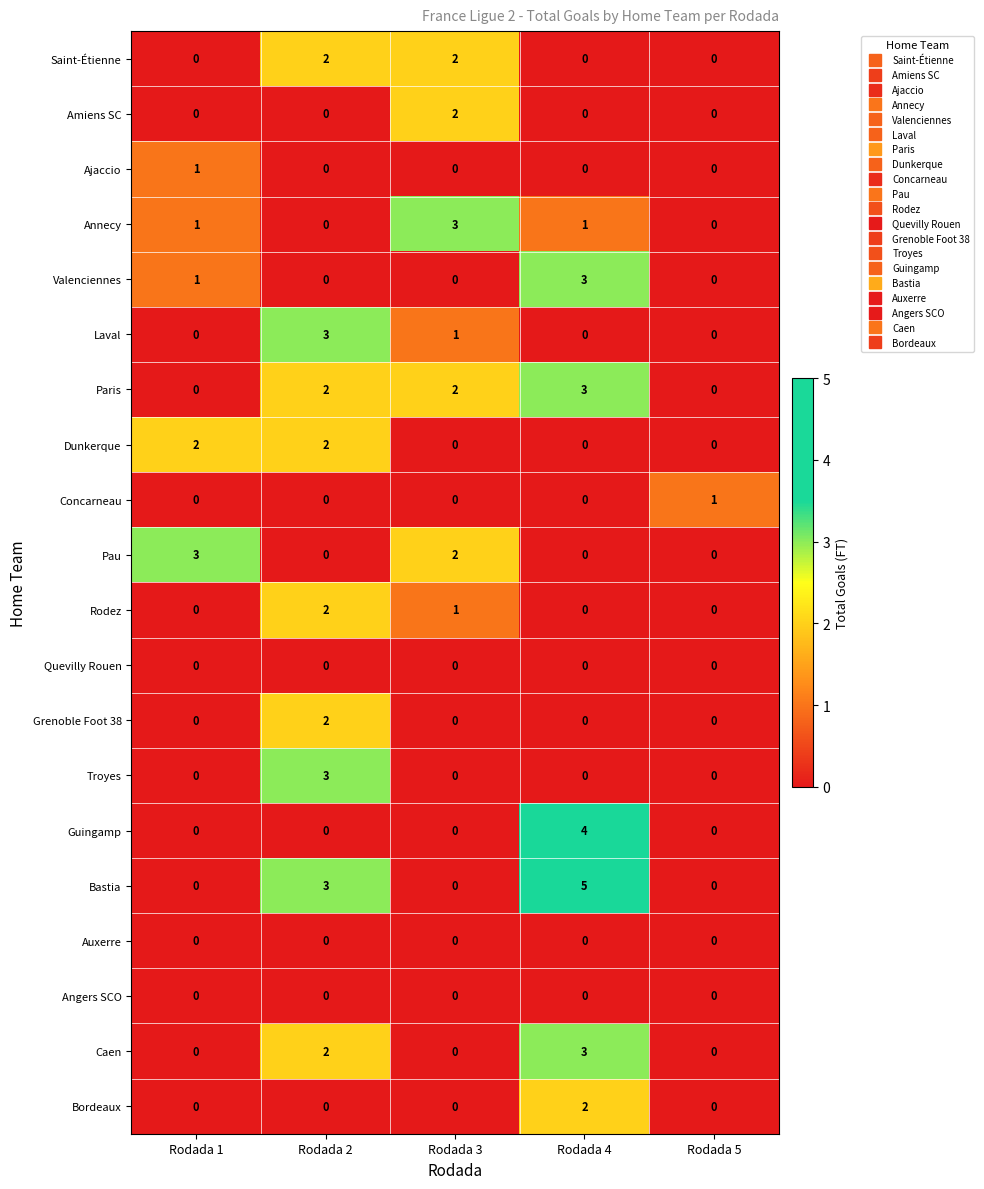

What is the spread (max minus min) of values at Rodada 3?

3